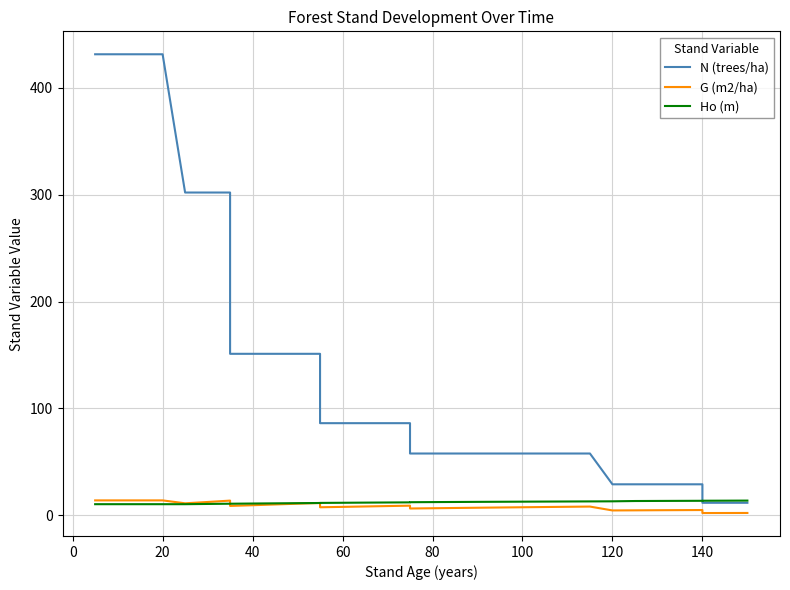

What is the maximum value shown in the chart?

431.5